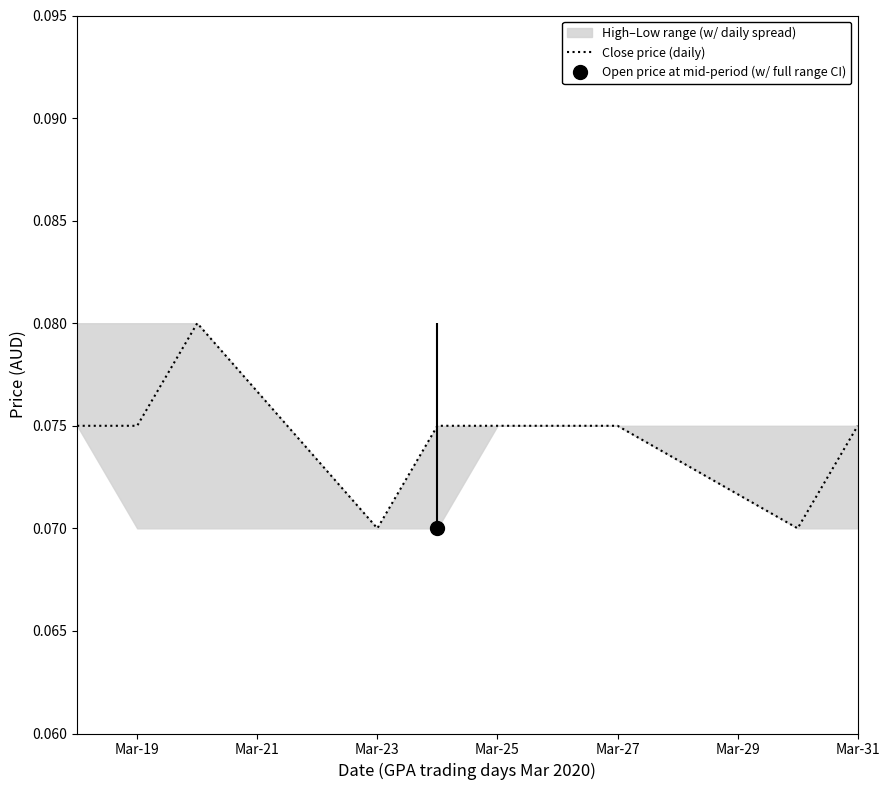

How many interior local valleys (lower than both neighbors) does the data have?

2